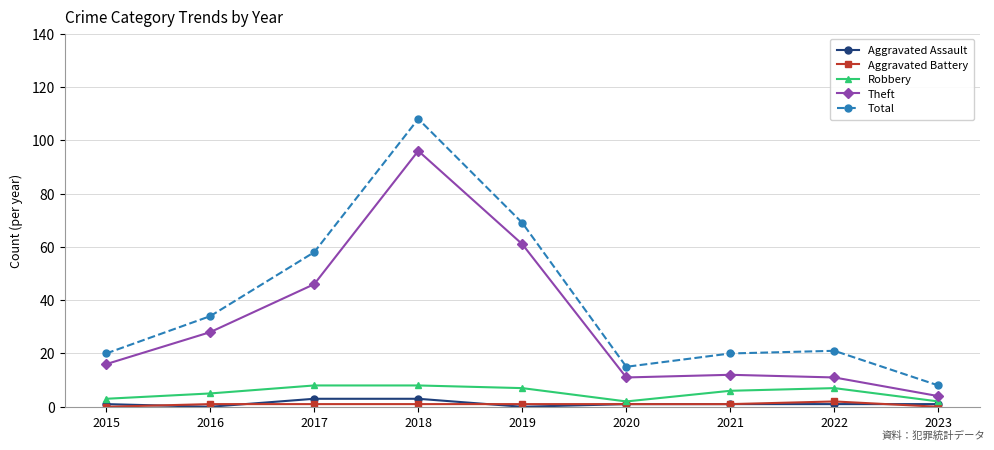

Where is the first local maximum for Total?

2018